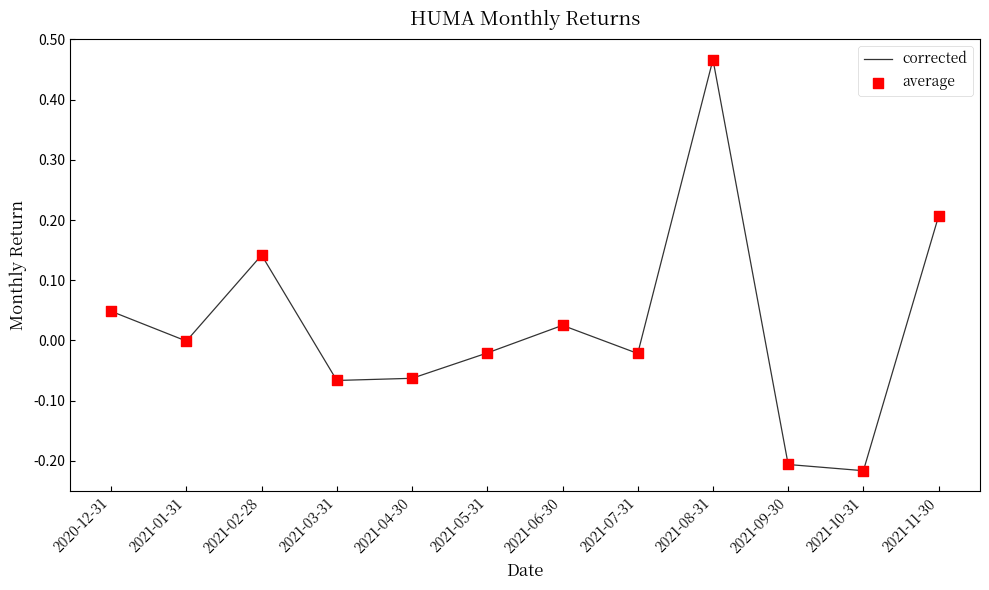

What is the change in value from 2021-03-31 to 2021-08-31?

+0.5